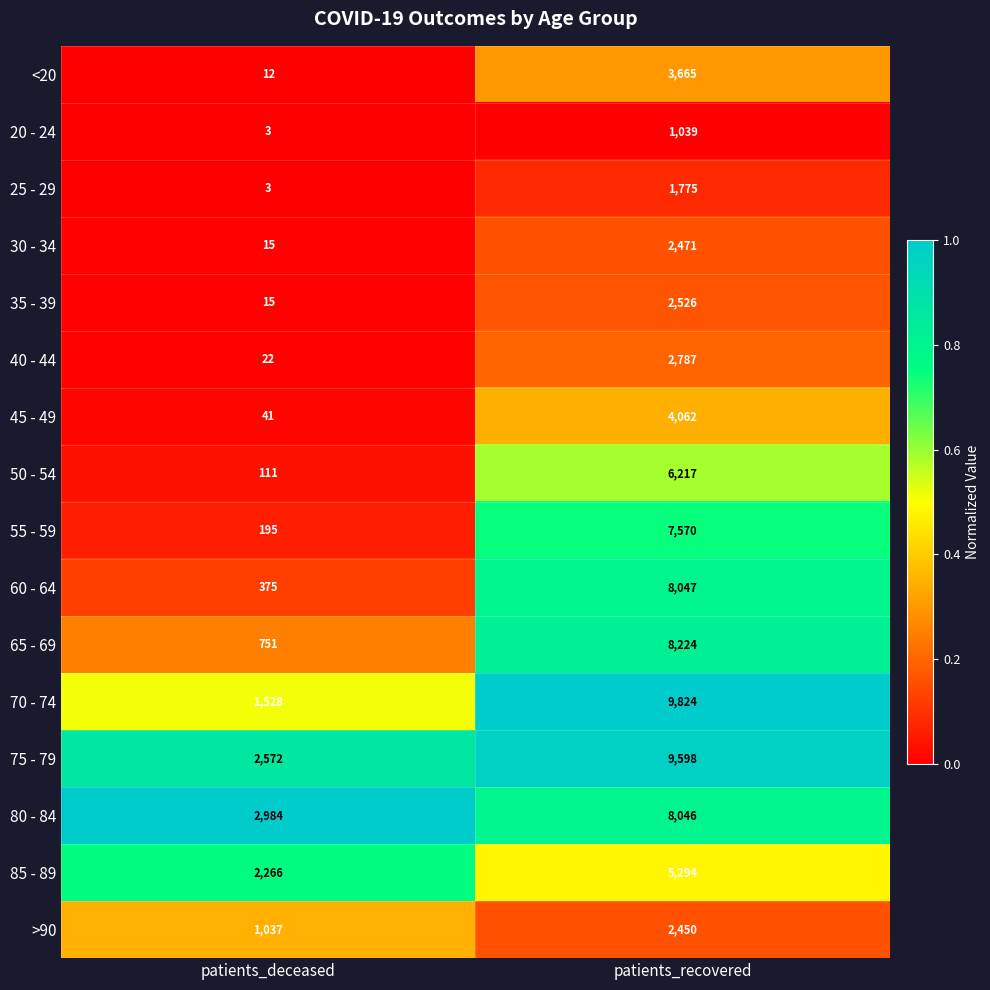

How many series are shown in this chart?

16